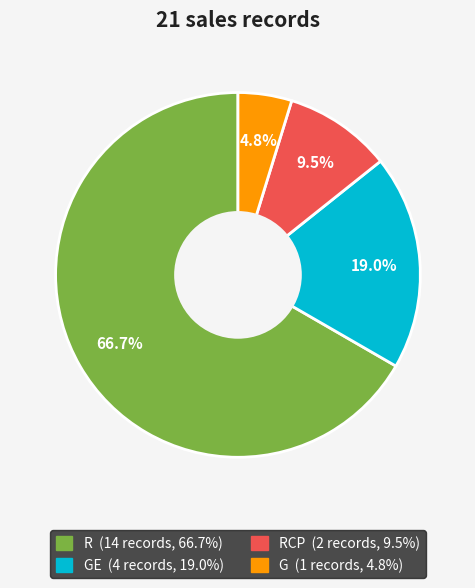

Does any single category account for the majority?

Yes